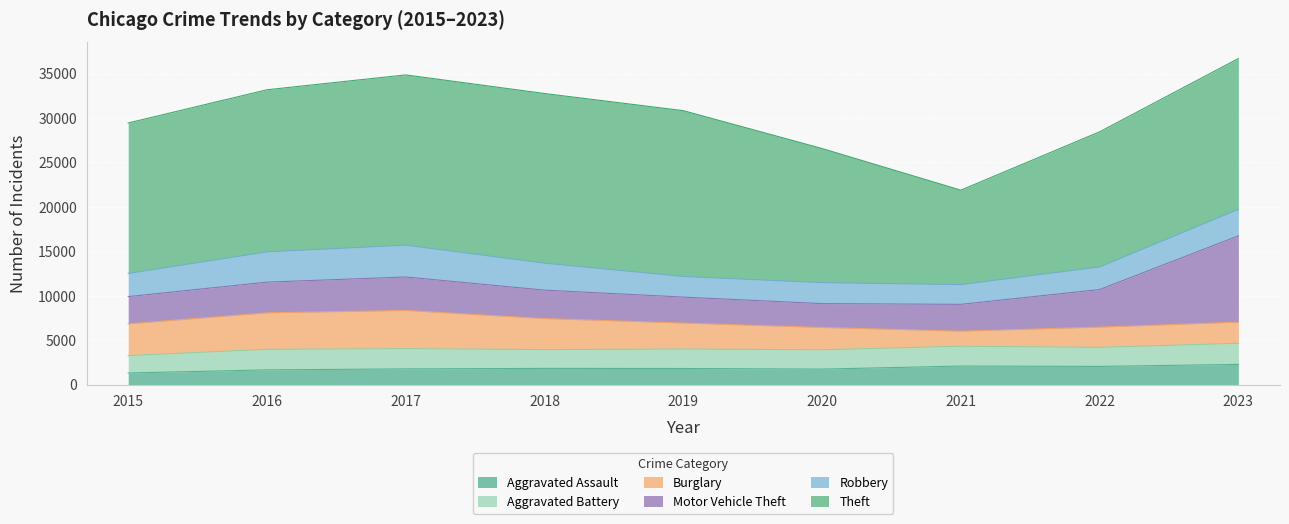

Rank the series at 2023 from highest to lowest value.

Theft, Motor Vehicle Theft, Robbery, Burglary, Aggravated Battery, Aggravated Assault